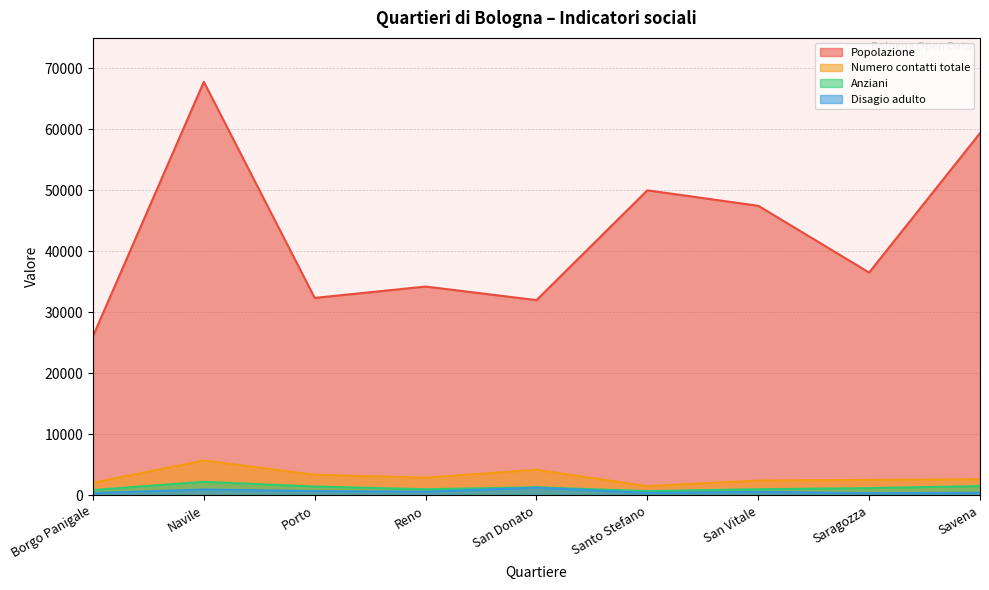

Is it true that Popolazione equals 71246 at Santo Stefano?

False